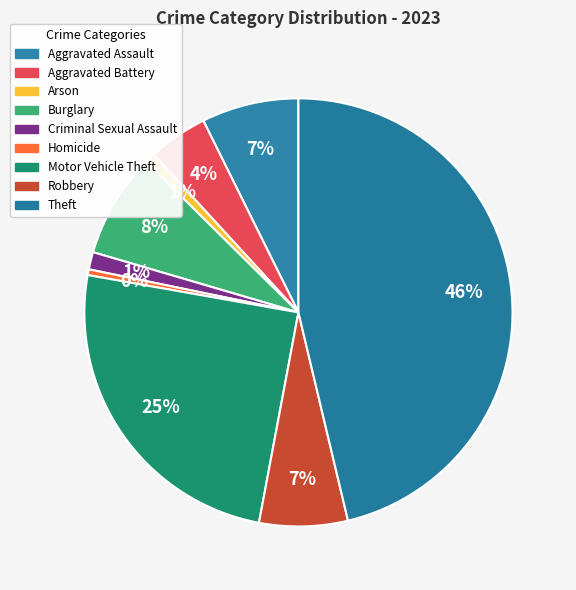

Which category has the smallest portion of the pie?

Homicide